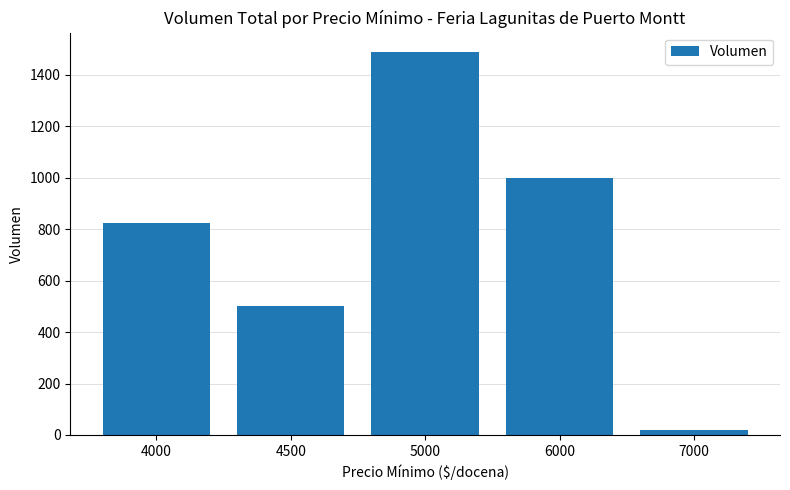

Reading left to right, extract all data points from this chart.

825	500	1490	1000	20